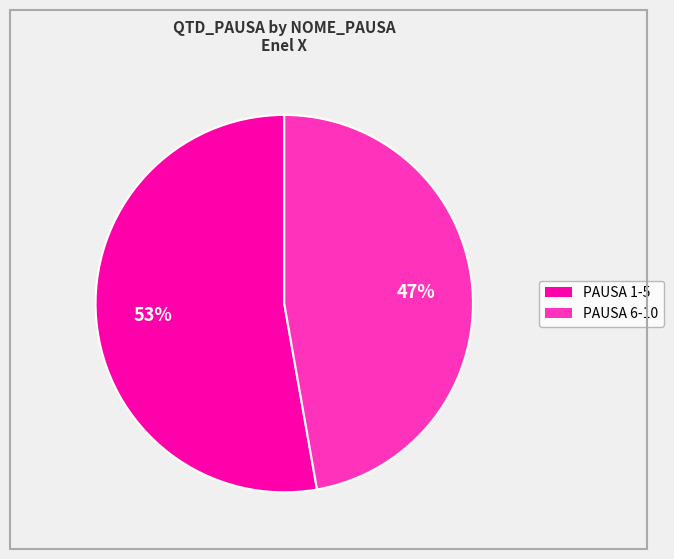

To the nearest percent, what is the difference between the largest and smallest slice percentages?

6%